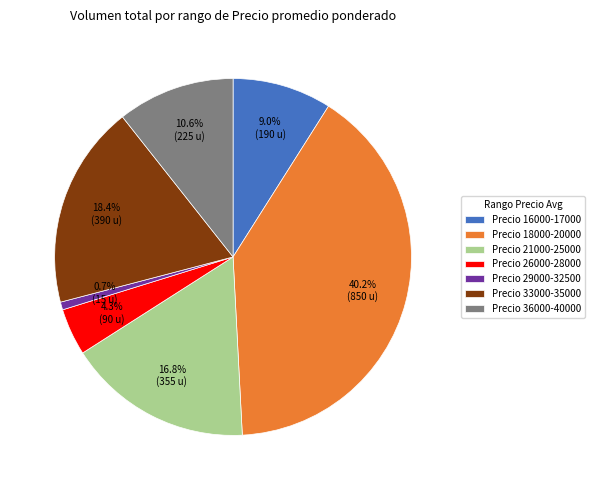

Is there any slice that represents more than half of the pie?

No